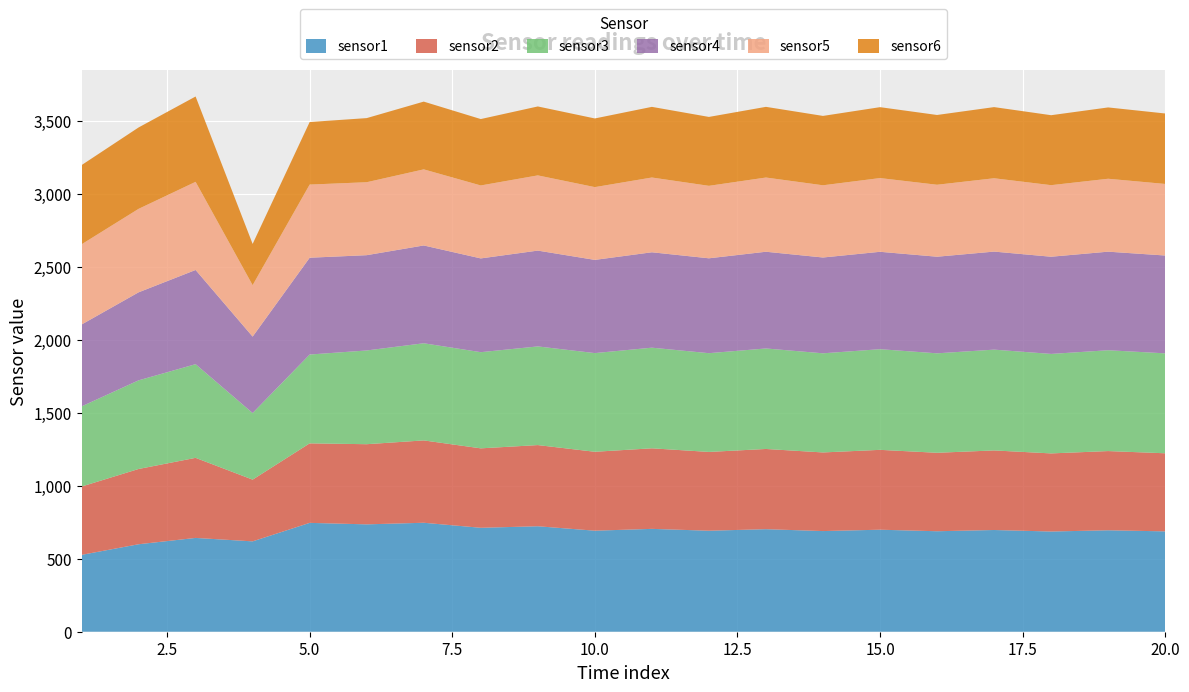

Reading left to right, transcribe all the data shown in this chart.

sensor1: 1=526.8	2=599.6	3=643.0	4=619.4	5=746.2	6=736.0	7=746.9	8=712.4	9=722.9	10=692.5	11=705.0	12=692.3	13=702.8	14=689.9	15=699.3	16=688.8	17=697.2	18=686.9	19=695.3	20=687.9
sensor2: 1=468.2	2=515.9	3=548.8	4=423.1	5=545.0	6=549.4	7=564.5	8=544.5	9=556.4	10=540.9	11=552.1	12=540.1	13=549.8	14=538.9	15=547.4	16=537.8	17=545.4	18=535.4	19=542.9	20=535.2
sensor3: 1=549.3	2=607.5	3=642.1	4=456.5	5=608.9	6=642.6	7=665.9	8=659.2	9=676.2	10=676.5	11=689.8	12=676.9	13=688.9	14=679.5	15=689.9	16=681.7	17=690.9	18=681.9	19=691.2	20=685.0
sensor4: 1=561.2	2=603.3	3=645.7	4=523.8	5=663.5	6=653.1	7=670.4	8=642.7	9=656.8	10=638.8	11=653.9	12=650.3	13=663.0	14=656.7	15=667.6	16=662.2	17=672.0	18=666.2	19=675.6	20=670.6
sensor5: 1=549.7	2=572.1	3=604.1	4=352.6	5=501.3	6=500.1	7=521.5	8=500.0	9=515.5	10=498.8	11=512.5	12=496.7	13=508.7	14=495.0	15=505.3	16=493.3	17=502.7	18=490.5	19=499.8	20=490.5
sensor6: 1=542.8	2=558.0	3=585.0	4=282.7	5=428.8	6=439.5	7=464.4	8=455.2	9=472.6	10=470.7	11=484.3	12=472.3	13=484.5	14=475.5	15=486.1	16=478.3	17=487.8	18=479.6	19=488.9	20=483.0